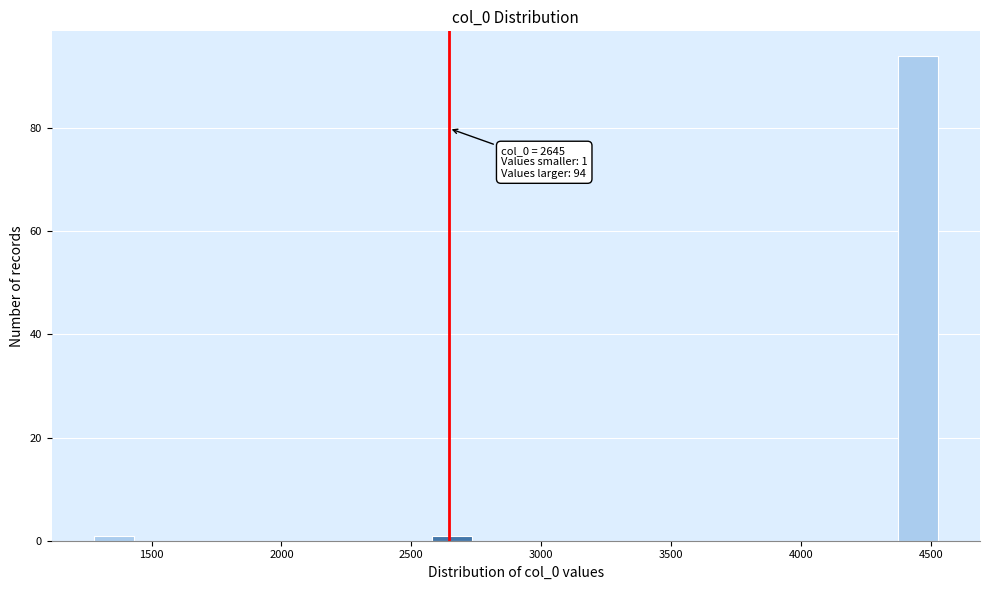

Around what value on the x-axis is the tallest bar? Give the approximate position of its centre, as read against the axis.

4450